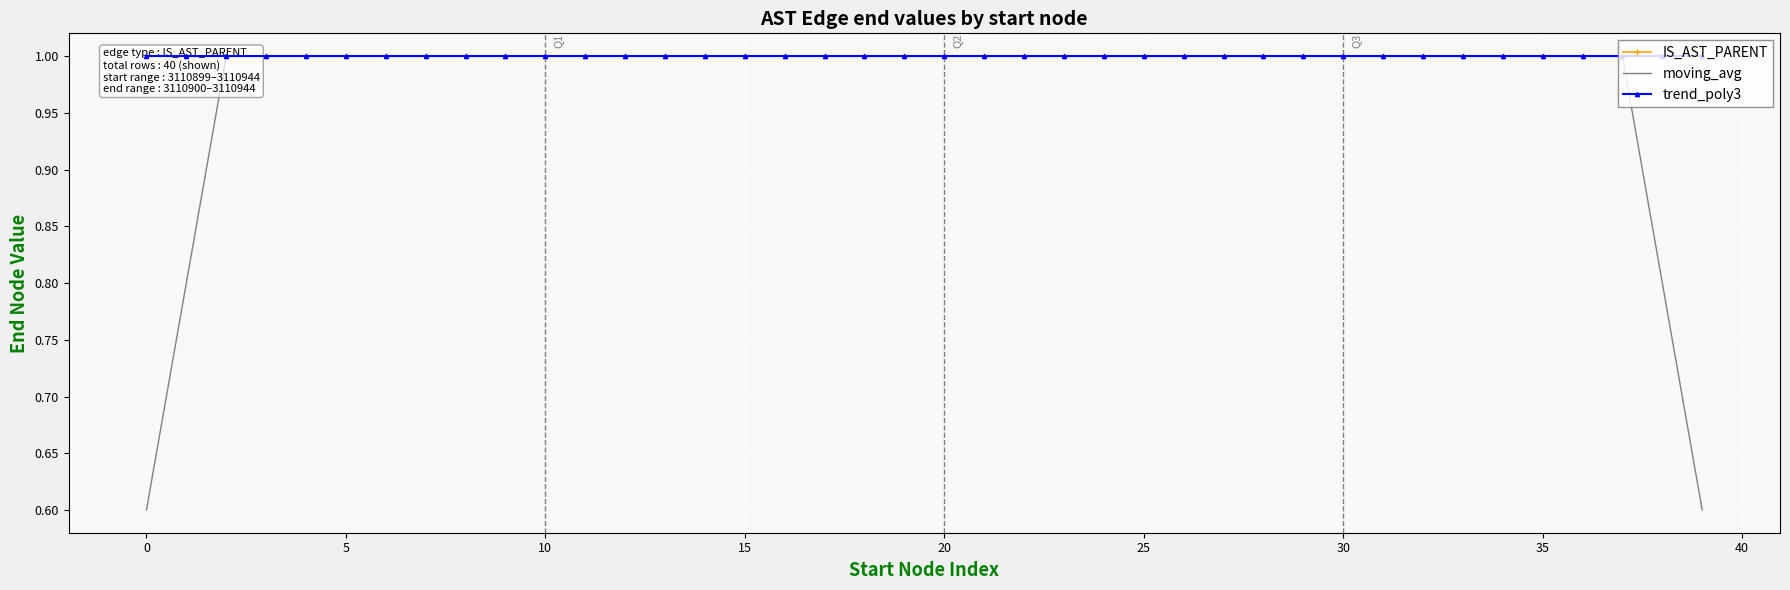

The moving_avg series shows 1.7 at 25. True or false?

False